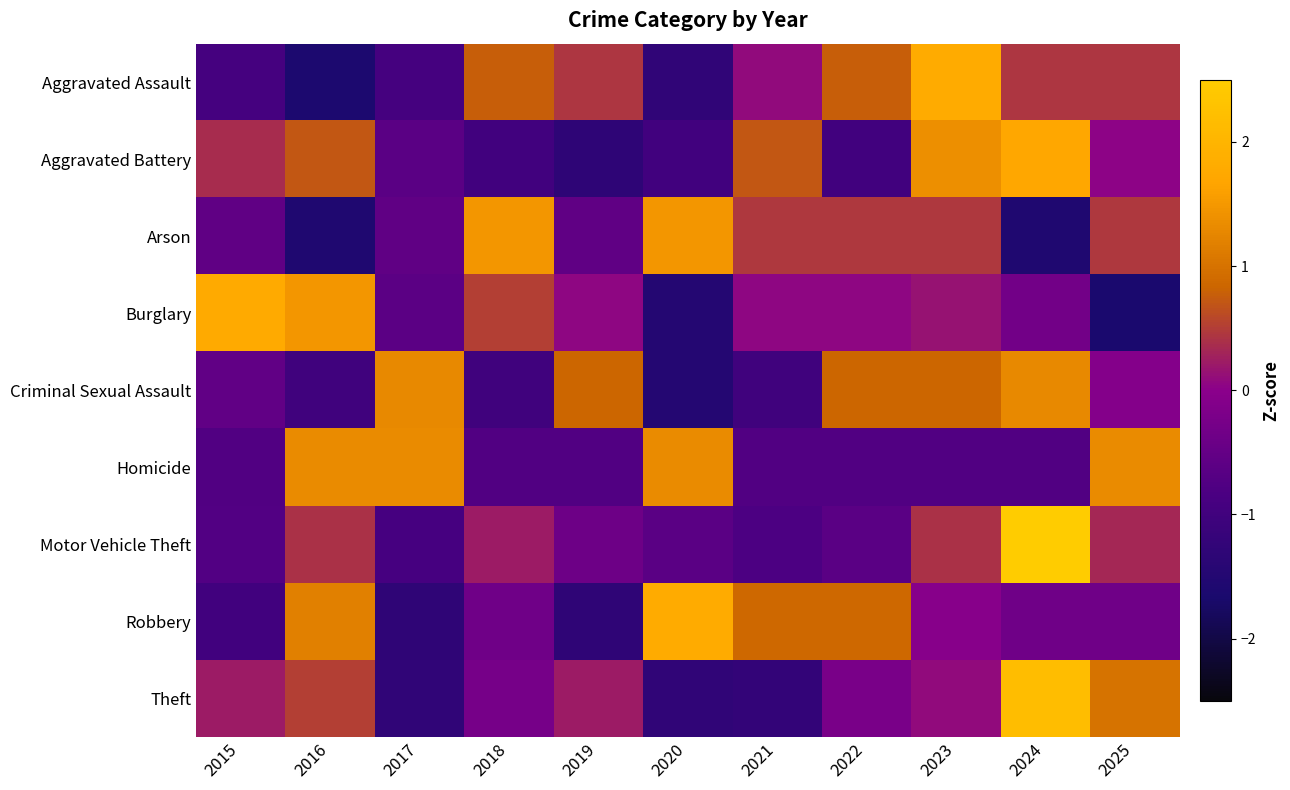

Reading left to right, what are all the values shown in this chart?

Aggravated Assault: 2015=-0.9	2016=-1.6	2017=-0.9	2018=0.8	2019=0.4	2020=-1.3	2021=0.1	2022=0.8	2023=1.8	2024=0.4	2025=0.4
Aggravated Battery: 2015=0.4	2016=0.7	2017=-0.6	2018=-1.0	2019=-1.3	2020=-1.0	2021=0.7	2022=-1.0	2023=1.4	2024=1.7	2025=0.0
Arson: 2015=-0.6	2016=-1.6	2017=-0.6	2018=1.5	2019=-0.6	2020=1.5	2021=0.5	2022=0.5	2023=0.5	2024=-1.6	2025=0.5
Burglary: 2015=1.8	2016=1.5	2017=-0.6	2018=0.5	2019=0.1	2020=-1.5	2021=0.1	2022=0.1	2023=0.1	2024=-0.3	2025=-1.7
Criminal Sexual Assault: 2015=-0.5	2016=-1.0	2017=1.3	2018=-1.0	2019=0.8	2020=-1.5	2021=-1.0	2022=0.8	2023=0.8	2024=1.3	2025=-0.1
Homicide: 2015=-0.8	2016=1.3	2017=1.3	2018=-0.8	2019=-0.8	2020=1.3	2021=-0.8	2022=-0.8	2023=-0.8	2024=-0.8	2025=1.3
Motor Vehicle Theft: 2015=-0.7	2016=0.4	2017=-0.9	2018=0.2	2019=-0.4	2020=-0.6	2021=-0.8	2022=-0.6	2023=0.4	2024=2.7	2025=0.3
Robbery: 2015=-1.0	2016=1.2	2017=-1.3	2018=-0.4	2019=-1.3	2020=1.8	2021=0.9	2022=0.9	2023=-0.1	2024=-0.4	2025=-0.4
Theft: 2015=0.2	2016=0.5	2017=-1.3	2018=-0.3	2019=0.2	2020=-1.3	2021=-1.2	2022=-0.2	2023=0.1	2024=2.2	2025=1.0